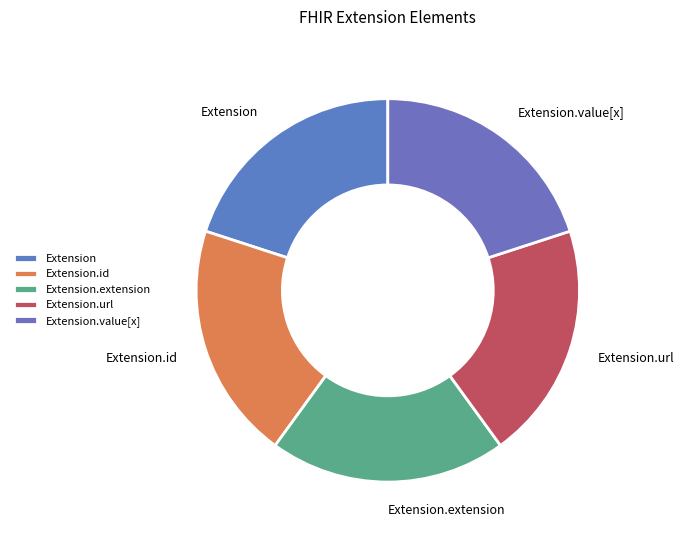

The Extension.url slice represents 20% of the pie. True or false?

True